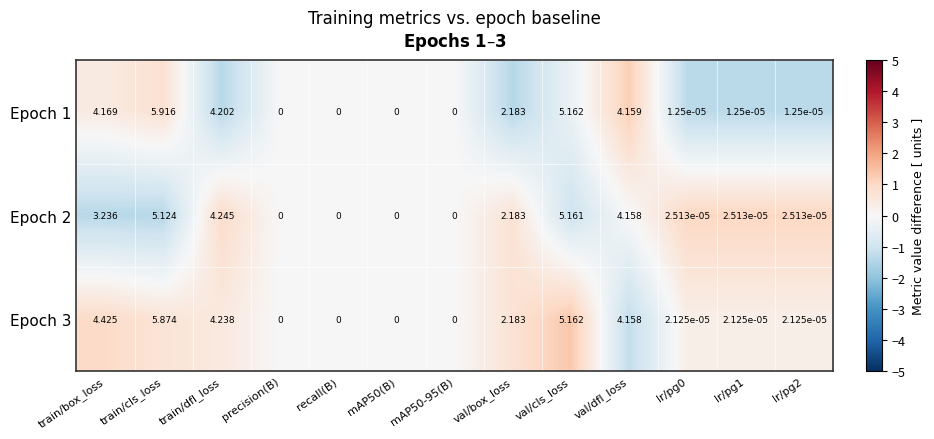

Which category has the highest value in the Epoch 3 series?

train/cls_loss